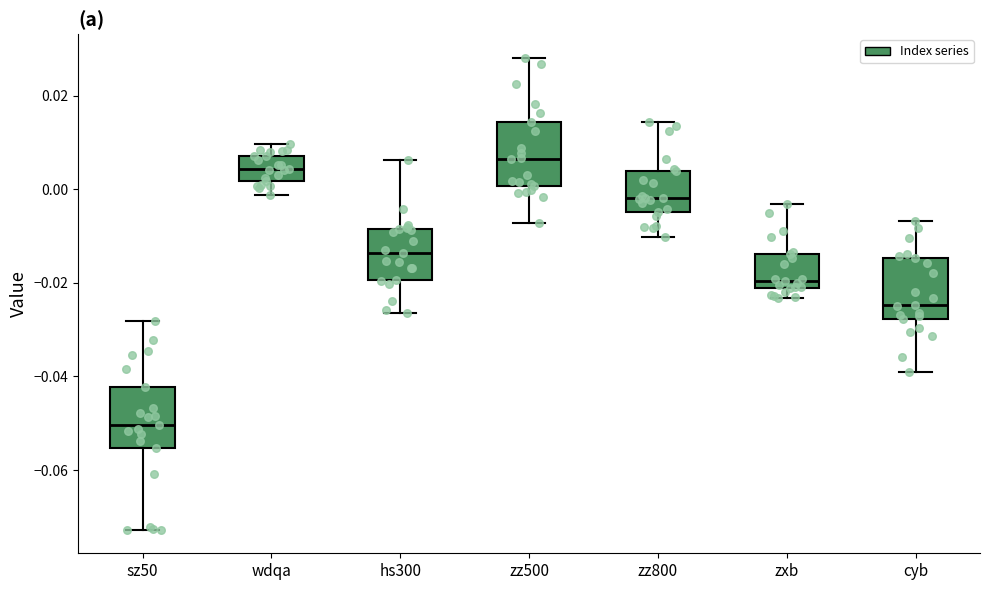

Reading left to right, read every box against the y-axis: the position of its median line, the range the box covers, and the ends of its whiskers. The values are not printed on the chart, so give them approximately, as read against the axis.

sz50: median -0.050, box -0.056 to -0.042, whiskers -0.072 to -0.028
wdqa: median 0.004, box 0.002 to 0.008, whiskers -0.002 to 0.010
hs300: median -0.014, box -0.020 to -0.008, whiskers -0.026 to 0.006
zz500: median 0.006, box 0.000 to 0.014, whiskers -0.008 to 0.028
zz800: median -0.002, box -0.004 to 0.004, whiskers -0.010 to 0.014
zxb: median -0.020, box -0.022 to -0.014, whiskers -0.024 to -0.004
cyb: median -0.024, box -0.028 to -0.014, whiskers -0.038 to -0.006